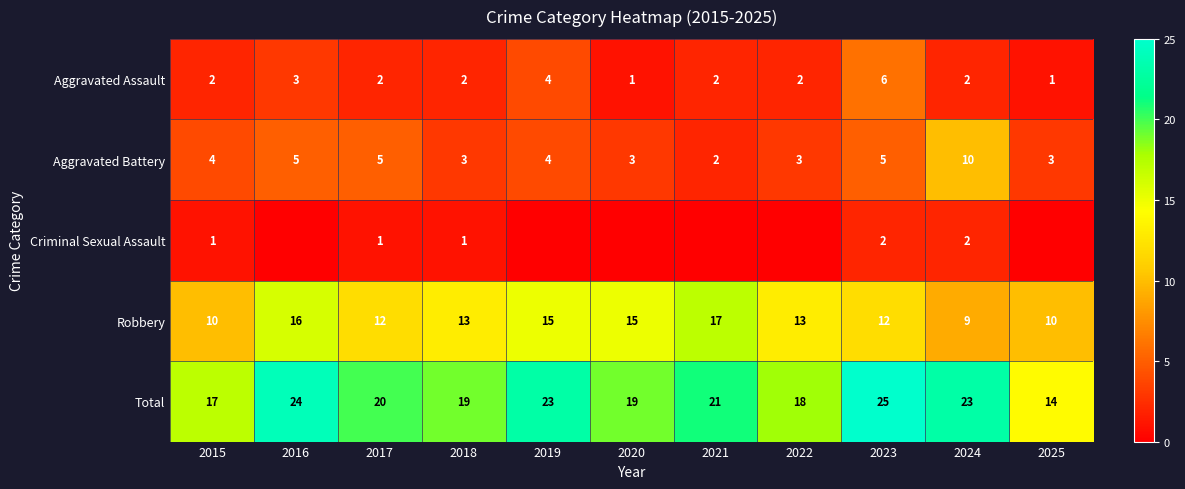

At which category does the chart reach its minimum across all series?

2016